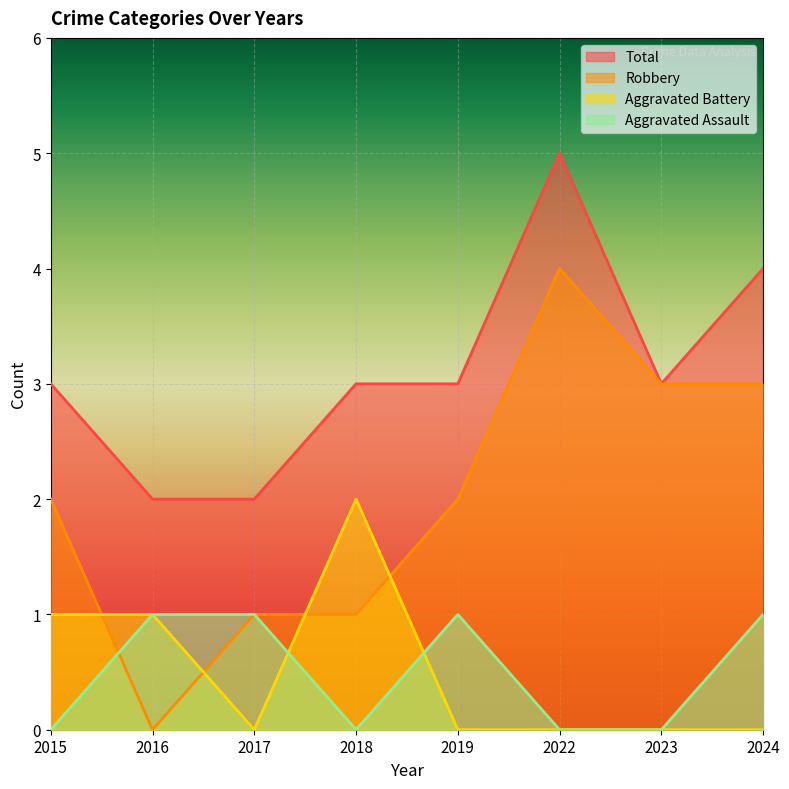

True or false: Aggravated Assault has more than 0 interior local peaks.

True